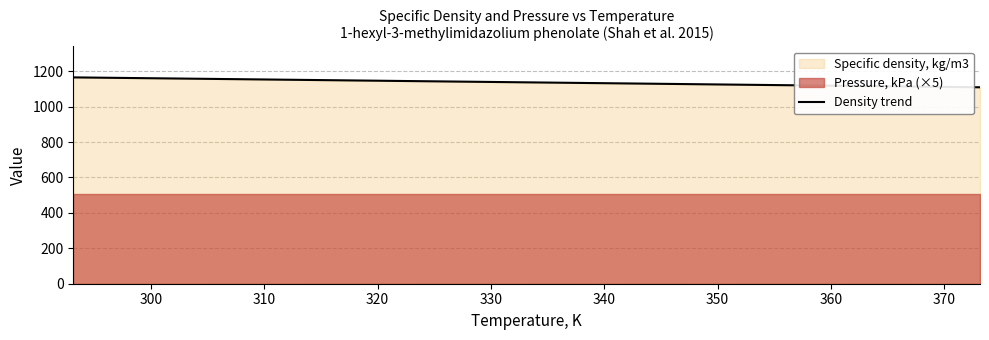

What is the minimum value for Density trend?

1109.3